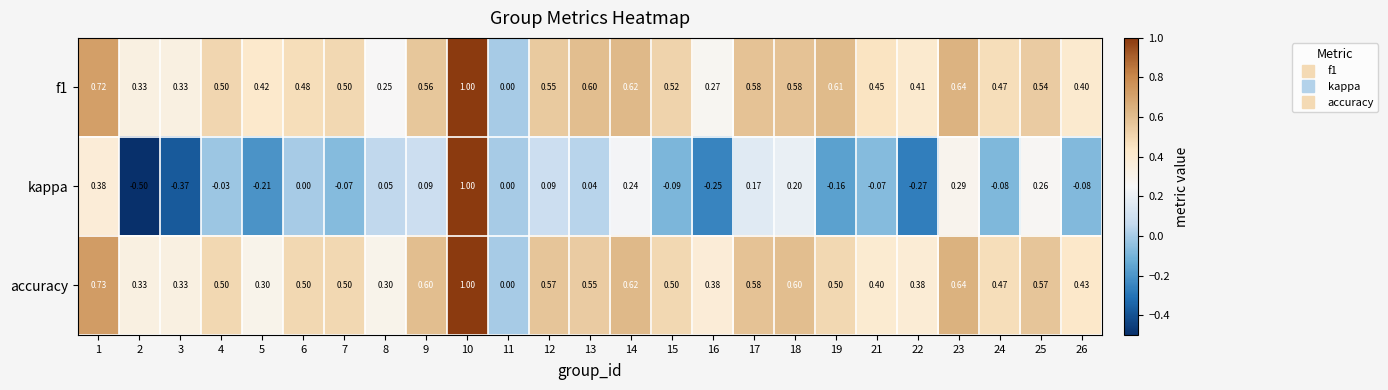

How many categories are shown in the chart?

25